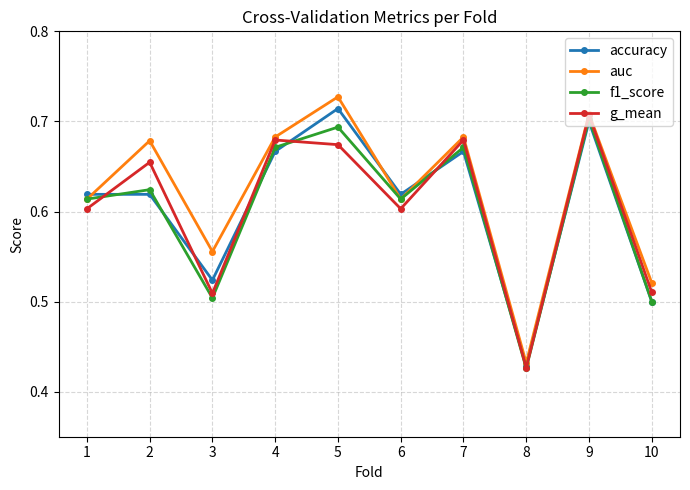

The accuracy series shows 0.6 at 6. True or false?

True